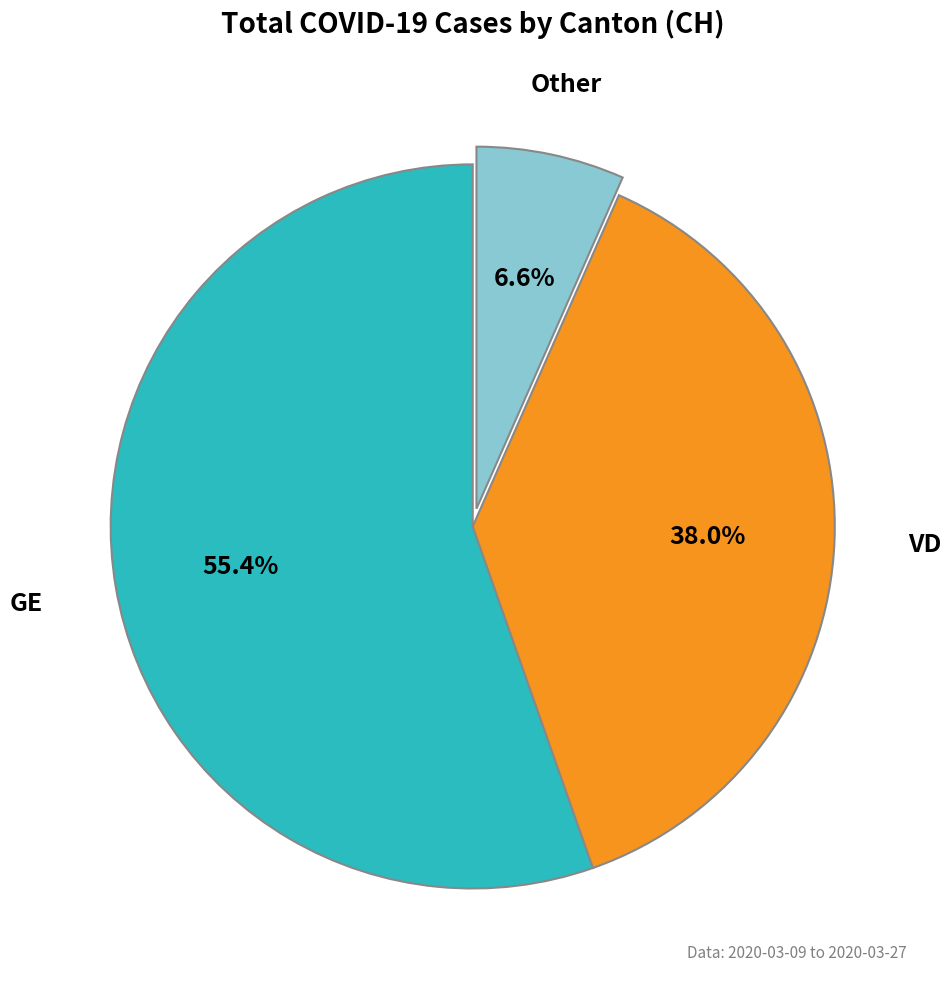

Is there any slice that represents more than half of the pie?

Yes